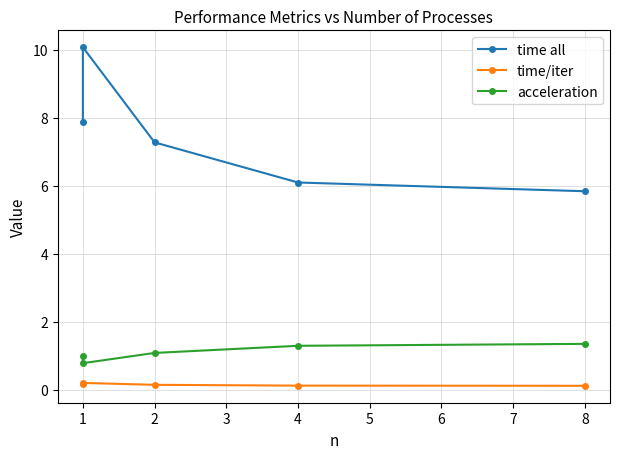

Which series has the largest total across all categories?

time all